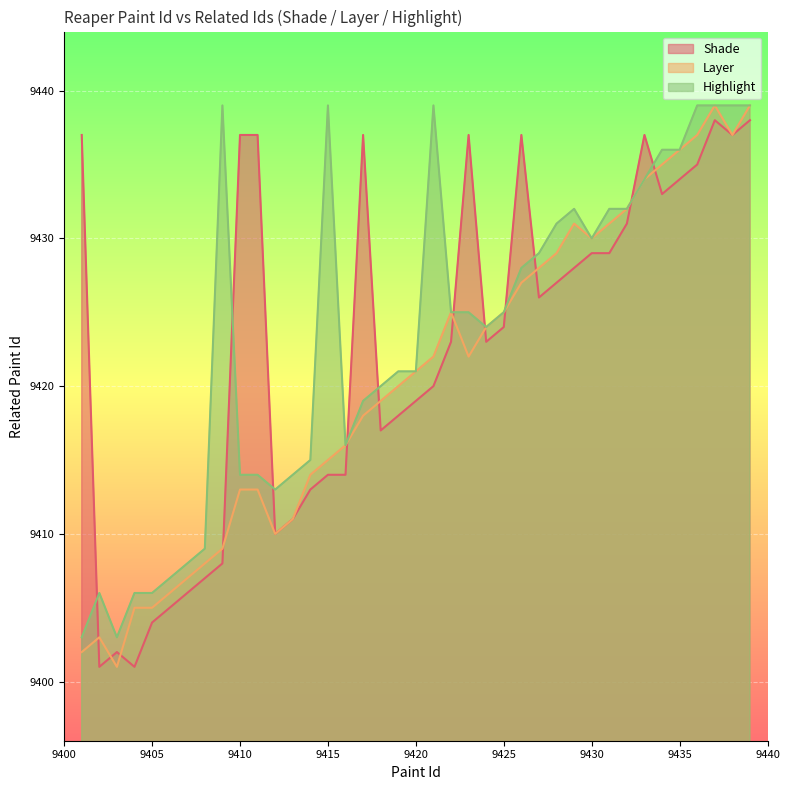

Which series changed the most between 9406 and 9414?

Shade